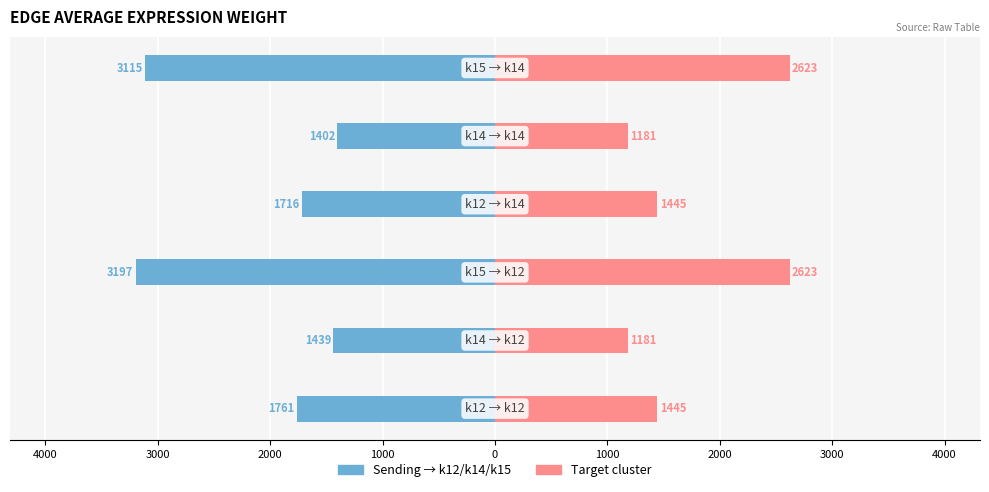

Which series changed the most between 3000 and 0?

Sending cluster edge weight (left)